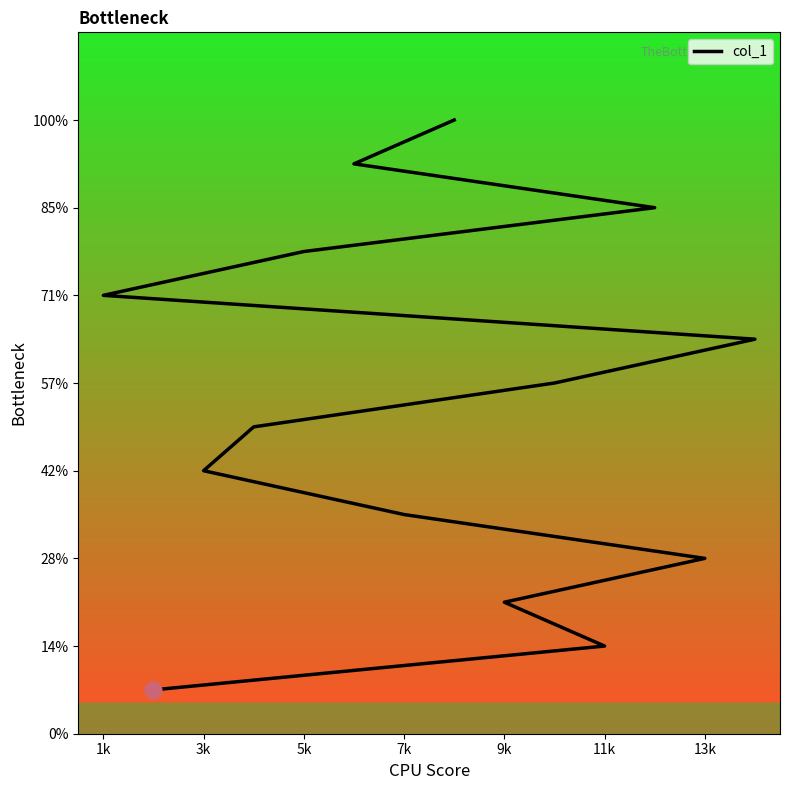

How many values exceed 8?

6